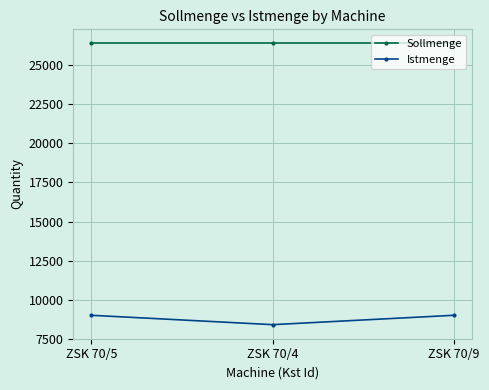

What is the spread (max minus min) of values at ZSK 70/9?

17400